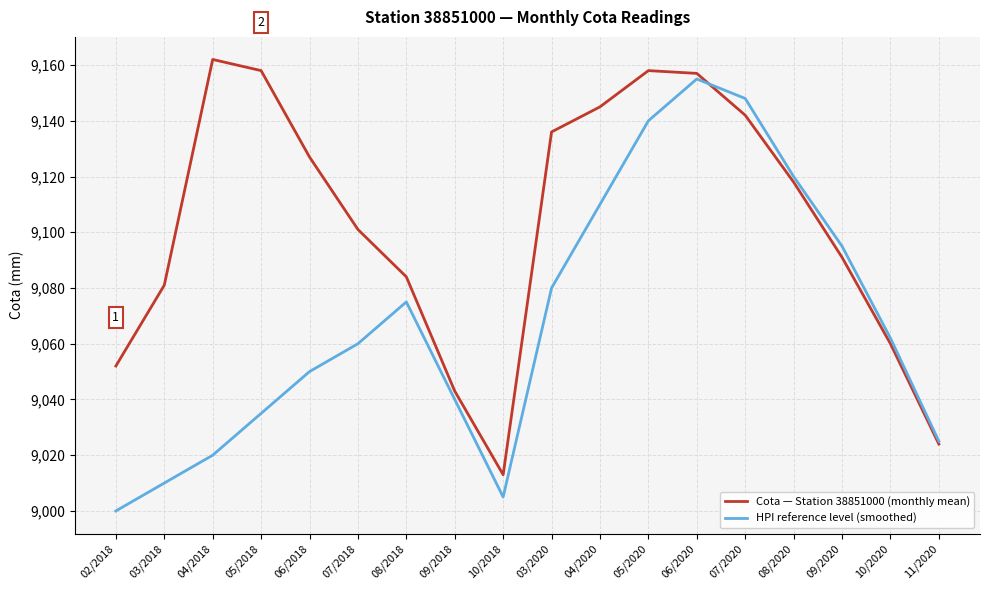

What is the total value across all series at 02/2018?

18052